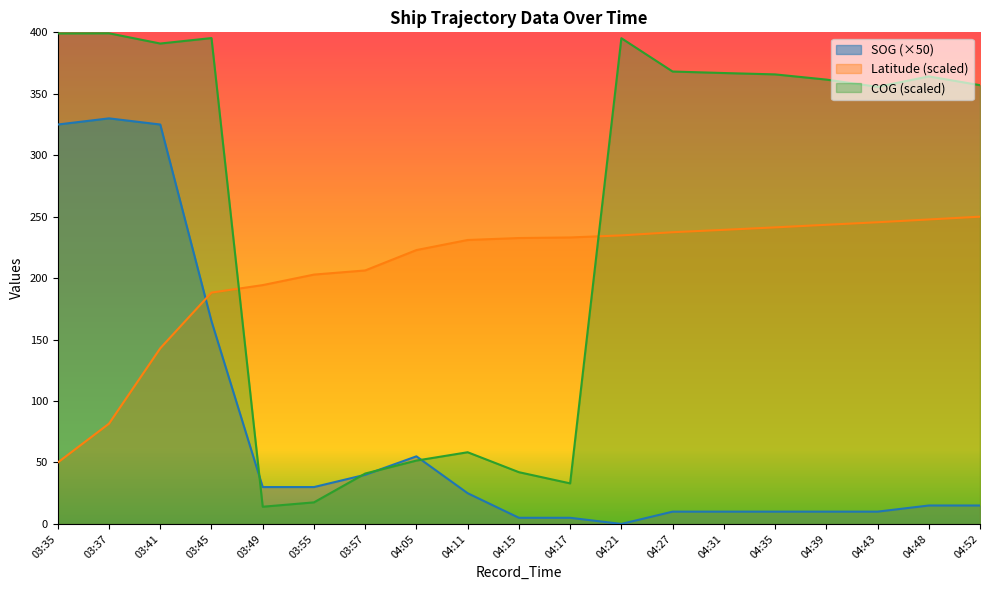

What is the difference between the maximum and minimum values in the Latitude series?

200.0